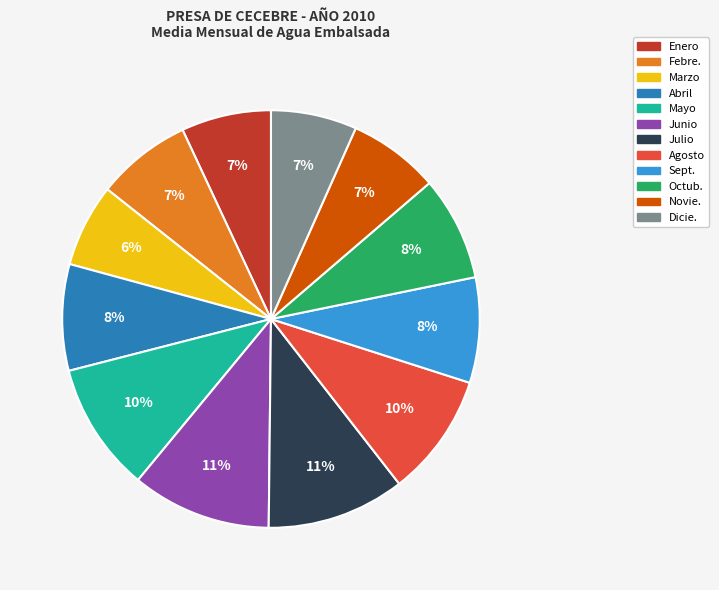

Do Junio and Febre. together represent more than half of the pie?

No